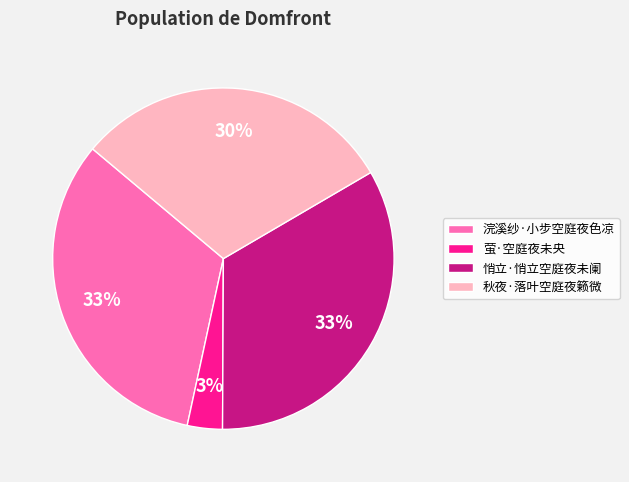

True or false: 秋夜·落叶空庭夜籁微 accounts for 30% of the total.

True